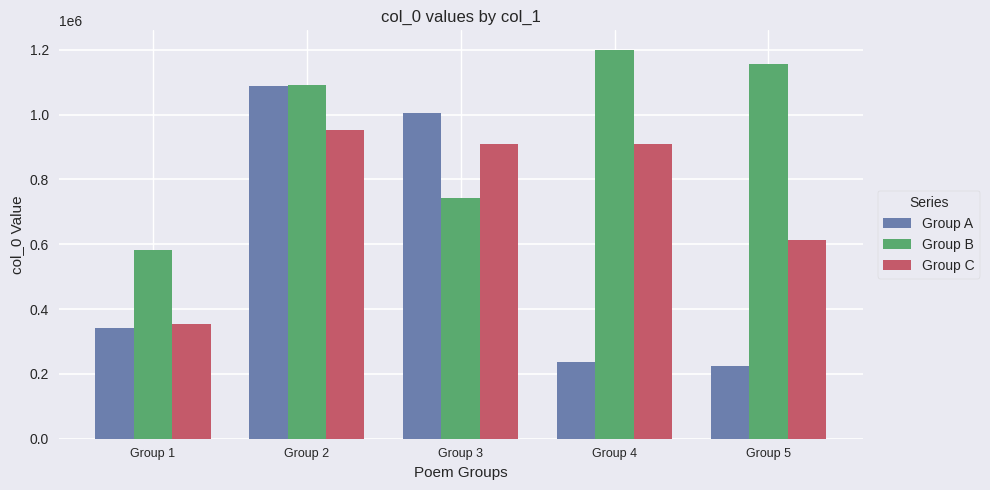

Rank the categories by Group A value from highest to lowest.

Group 2, Group 3, Group 1, Group 4, Group 5